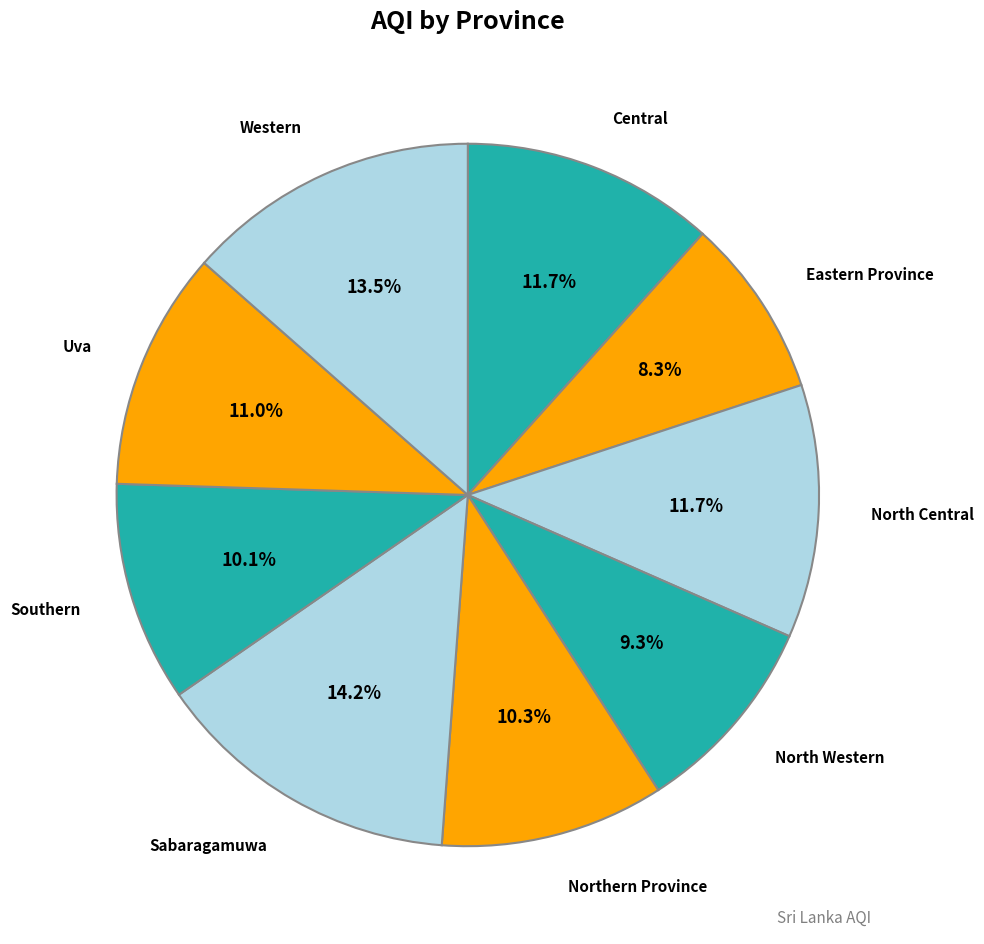

How many segments does this pie chart have?

9